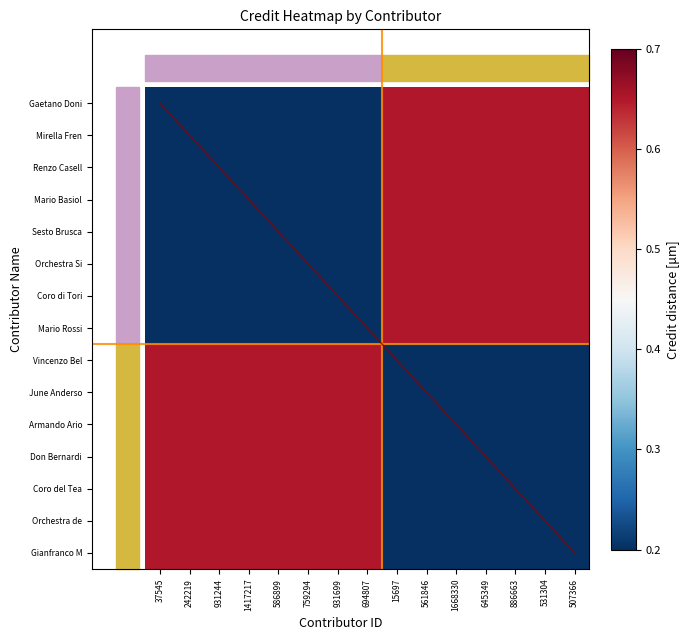

At which category does the chart reach its minimum across all series?

37545